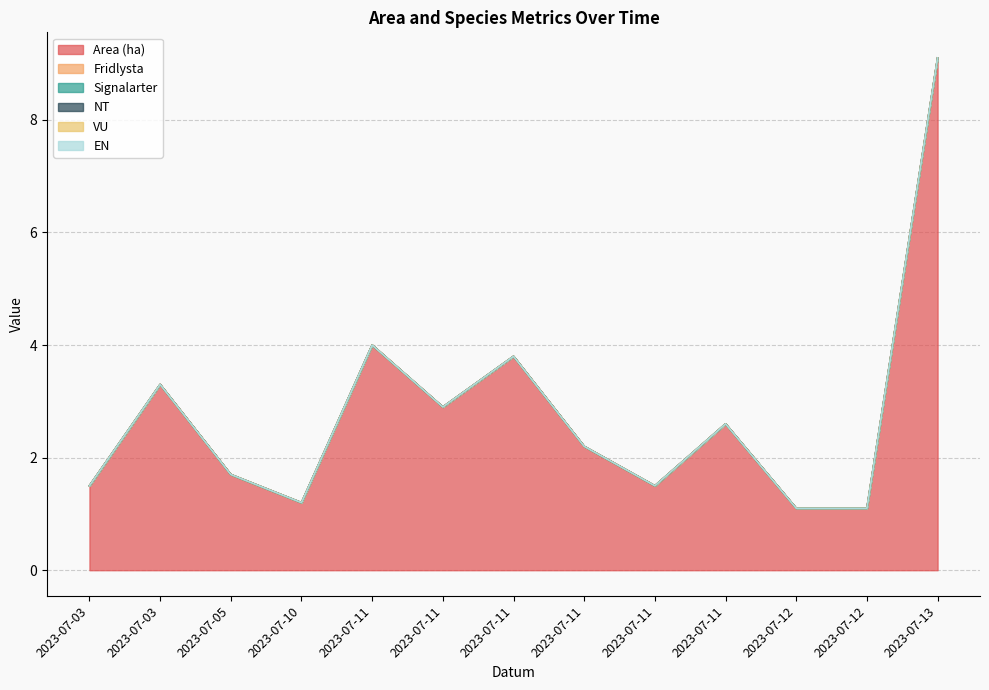

Between 2023-07-11 and 2023-07-11, which series saw the biggest shift?

Area (ha)